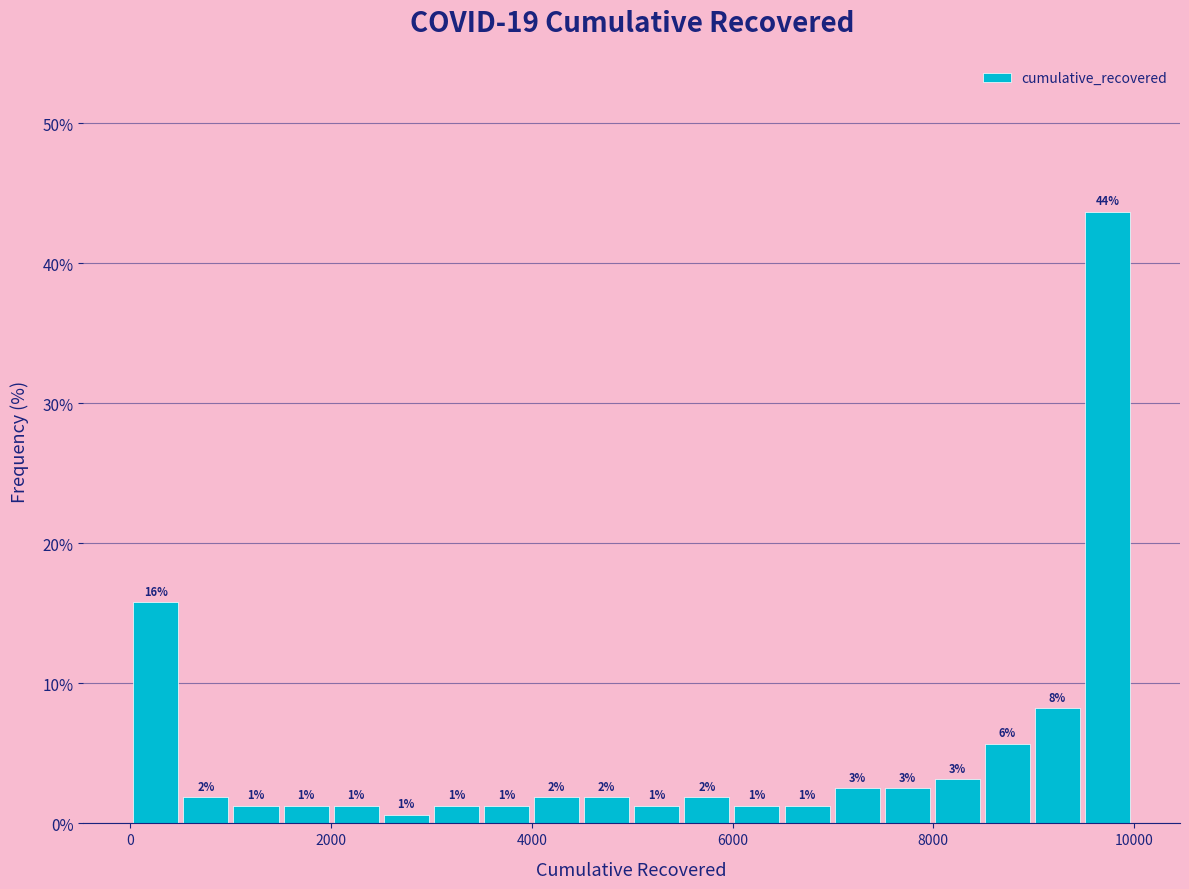

Read against the x-axis, roughly where is the centre of the tallest bar?

9800